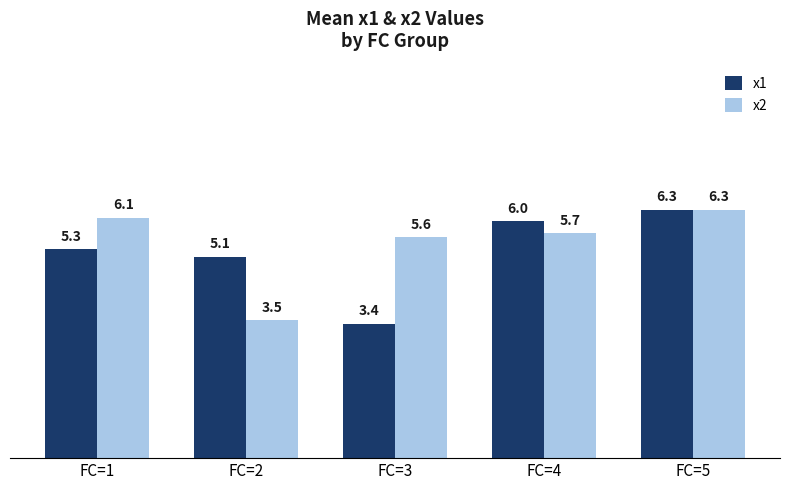

Reading left to right, list all the values displayed in this chart.

x1: 5.3	5.1	3.4	6.0	6.3
x2: 6.1	3.5	5.6	5.7	6.3